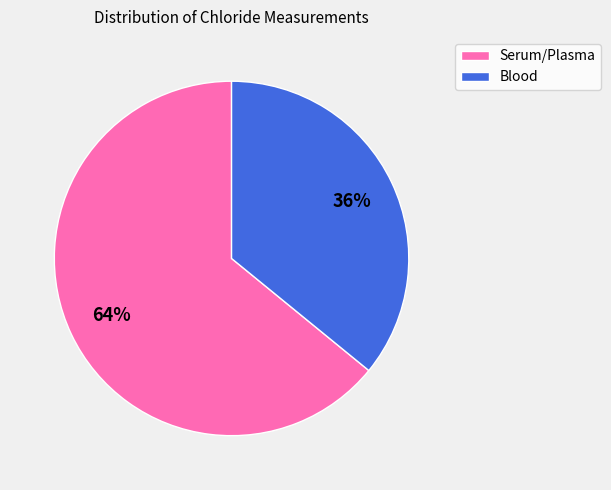

Rank the categories by value from highest to lowest.

Serum/Plasma, Blood